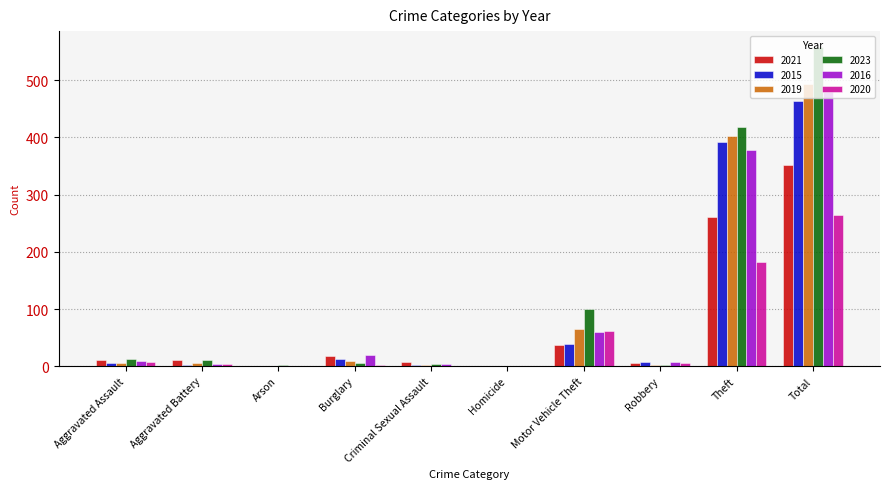

Is the value of 2015 at Motor Vehicle Theft greater than the value of 2019 at Total?

No